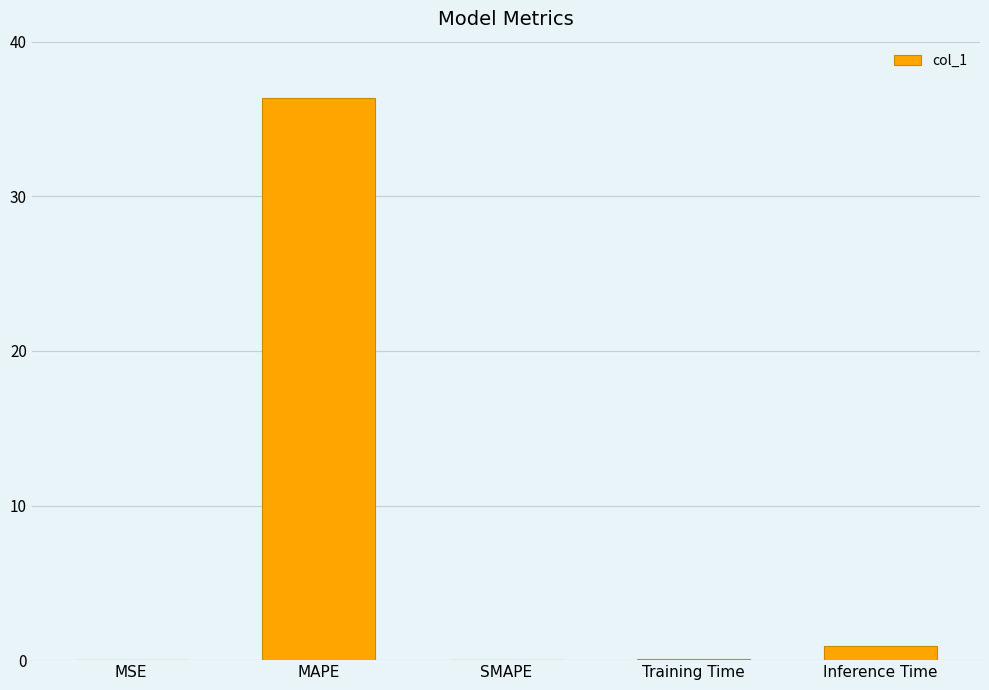

Is it true that the value at Inference Time is 0.9?

True